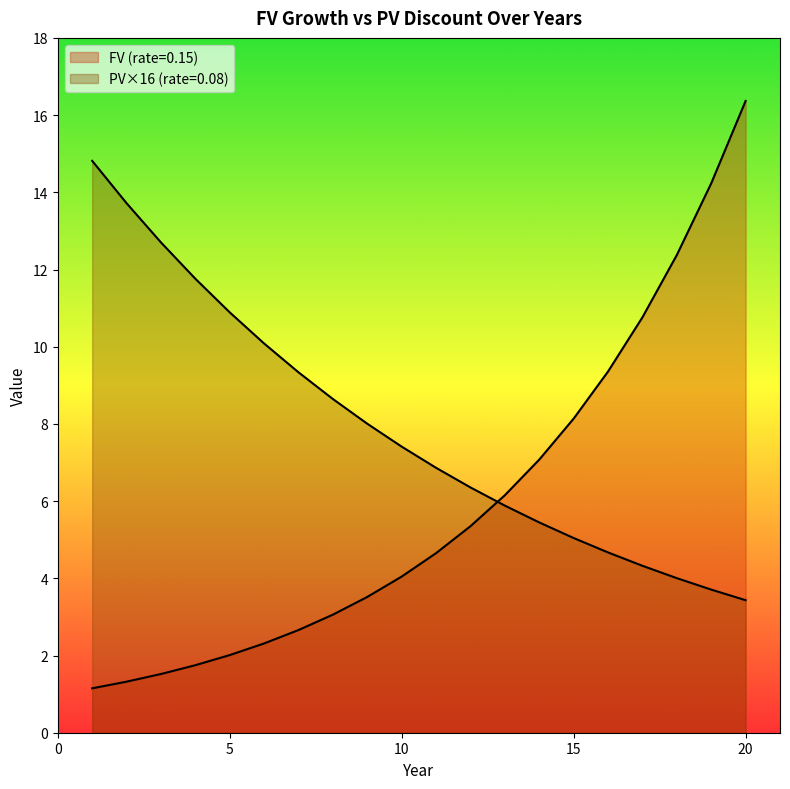

Reading left to right, transcribe all the data shown in this chart.

FV (rate=0.15): 1=1.1	2=1.3	3=1.5	4=1.7	5=2.0	6=2.3	7=2.7	8=3.1	9=3.5	10=4.0	11=4.7	12=5.4	13=6.2	14=7.1	15=8.1	16=9.4	17=10.8	18=12.4	19=14.2	20=16.4
PV (rate=0.08): 1=14.8	2=13.7	3=12.7	4=11.8	5=10.9	6=10.1	7=9.3	8=8.6	9=8.0	10=7.4	11=6.9	12=6.4	13=5.9	14=5.4	15=5.0	16=4.7	17=4.3	18=4.0	19=3.7	20=3.4